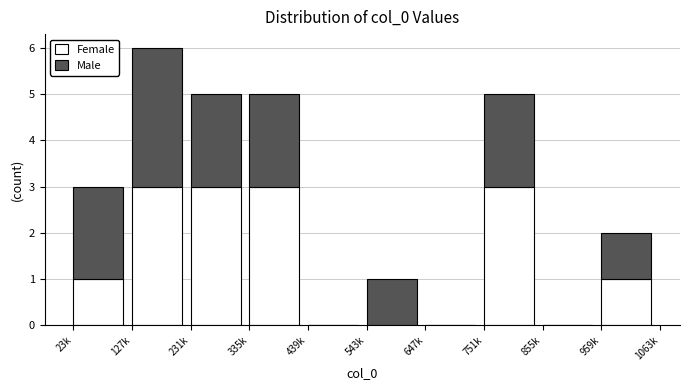

Reading left to right, list the values for the Female series.

23k=1	127k=3	231k=3	335k=3	439k=0	543k=0	647k=0	751k=3	855k=0	959k=1